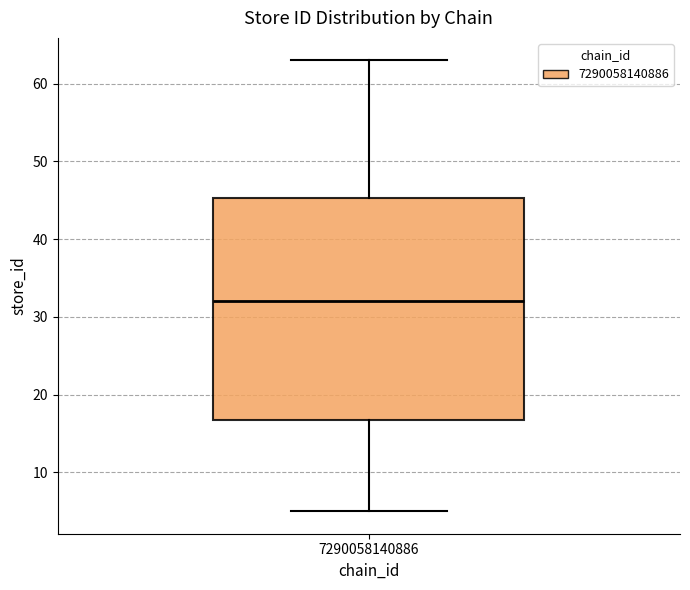

Where does the median line of the box at x = 7290058140886 sit on the y-axis? The values are not printed on the chart, so give them approximately, as read against the axis.

32